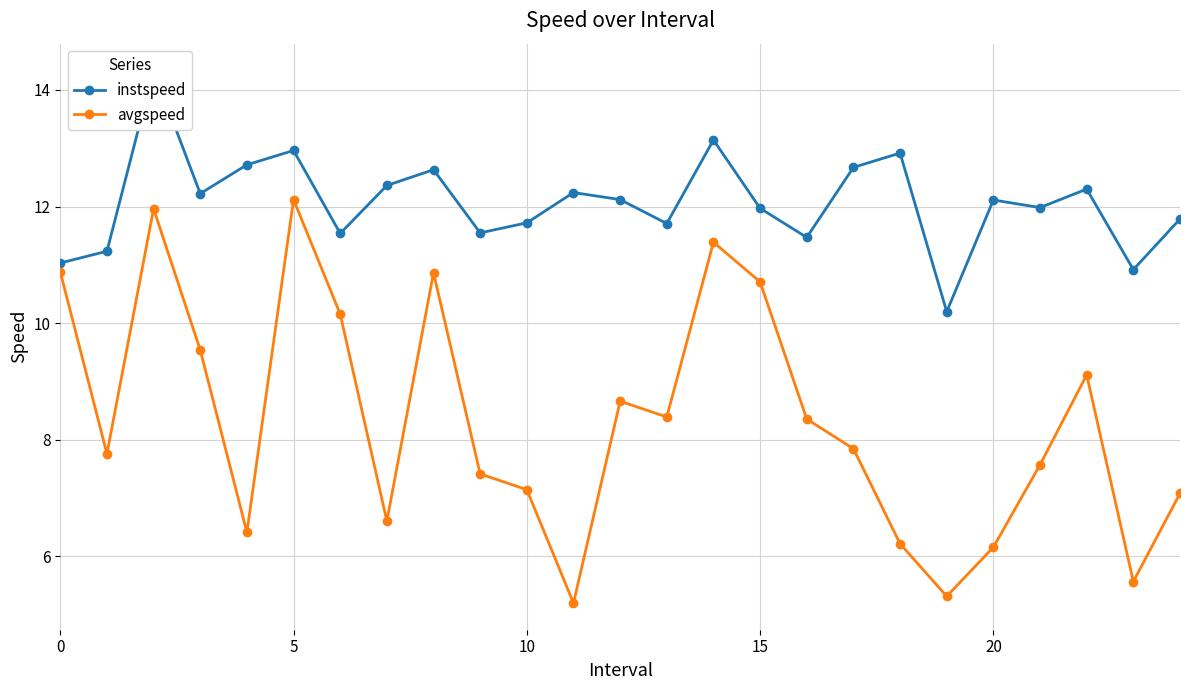

Which category has the lowest value across all series?

11